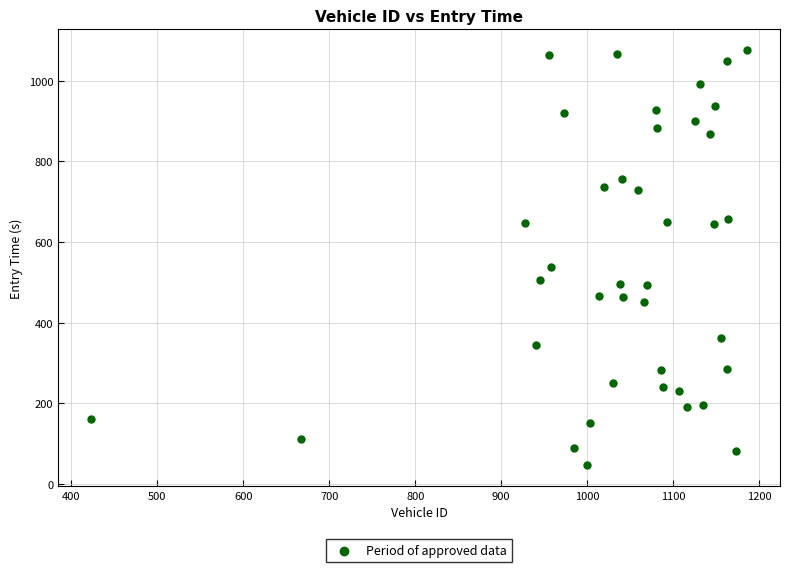

What is the range of X values (max minus min)?

763.0